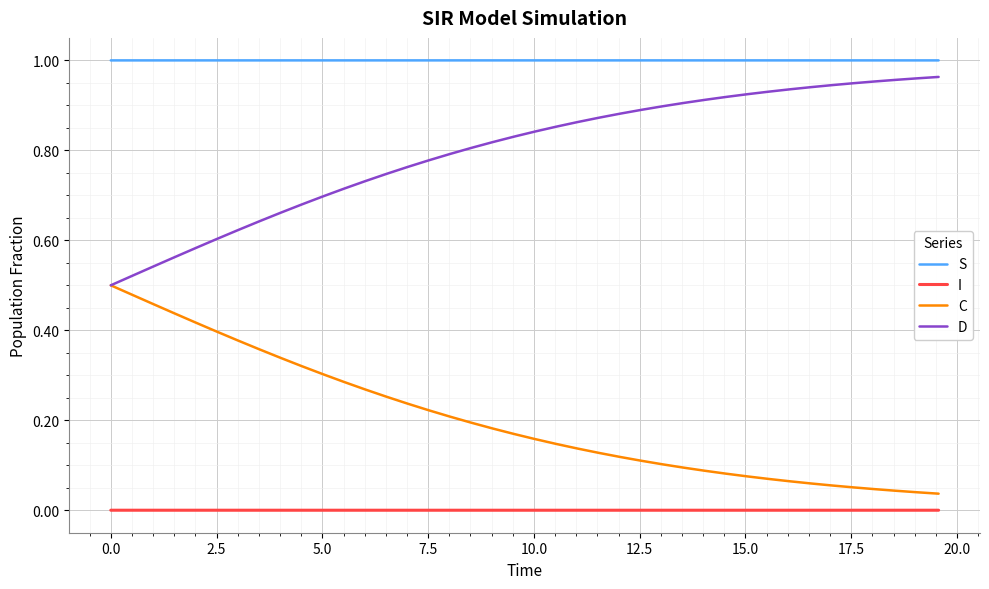

True or false: S and C cross at least once.

False